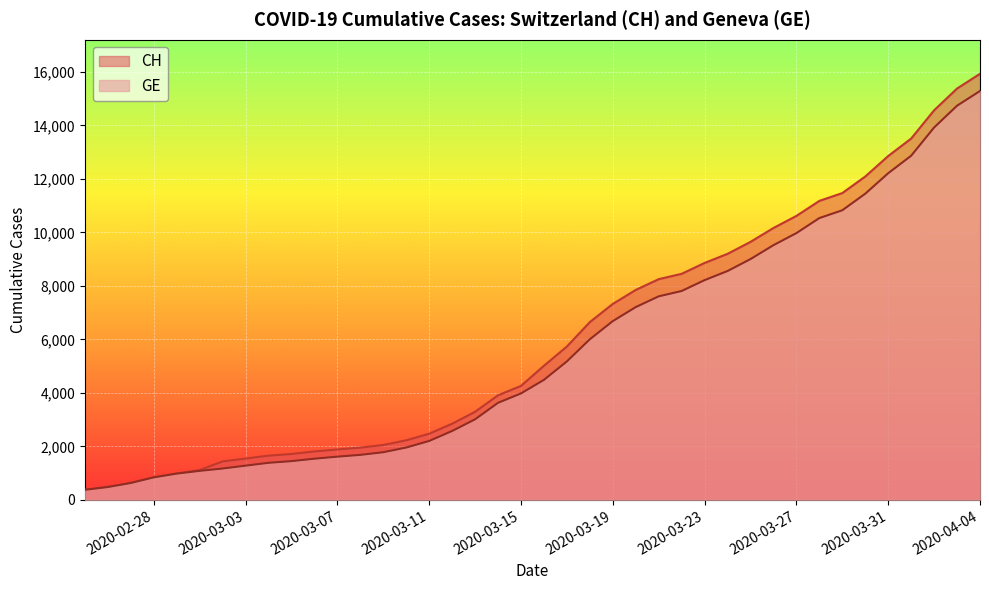

Which series has the widest spread of values?

CH